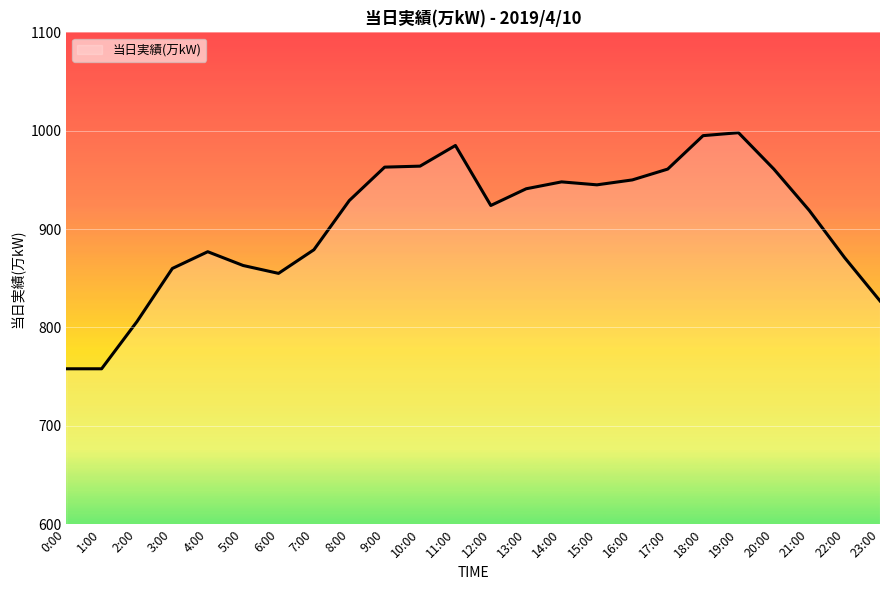

True or false: there are more than 1 points higher than both neighbors.

True